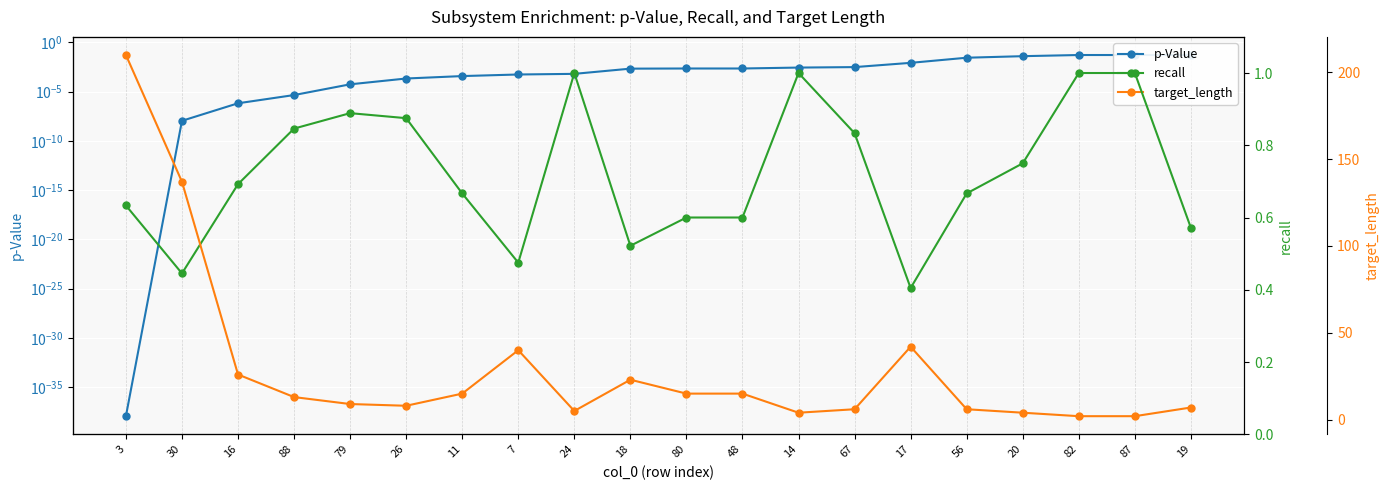

What is the value of the recall point at the 4th from the left?

0.8